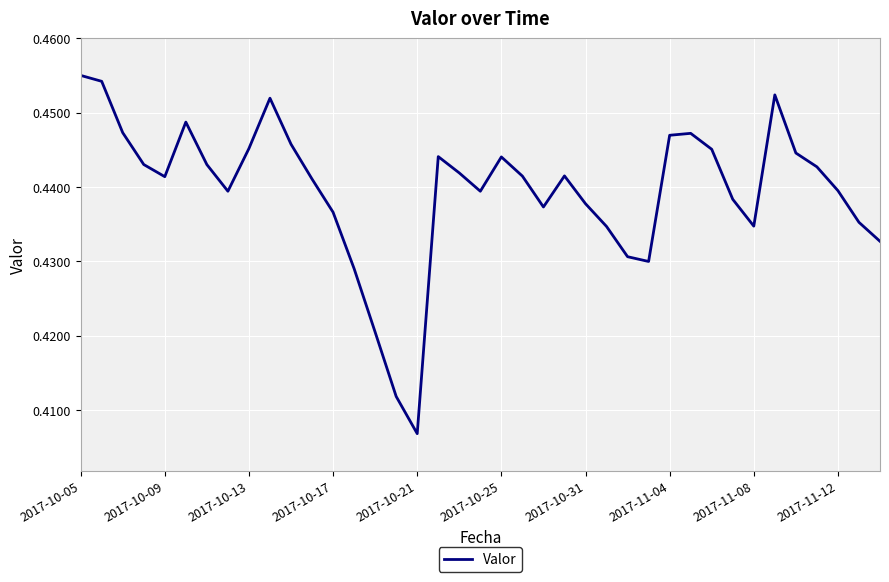

At which category does the data reach its first local valley?

2017-10-09